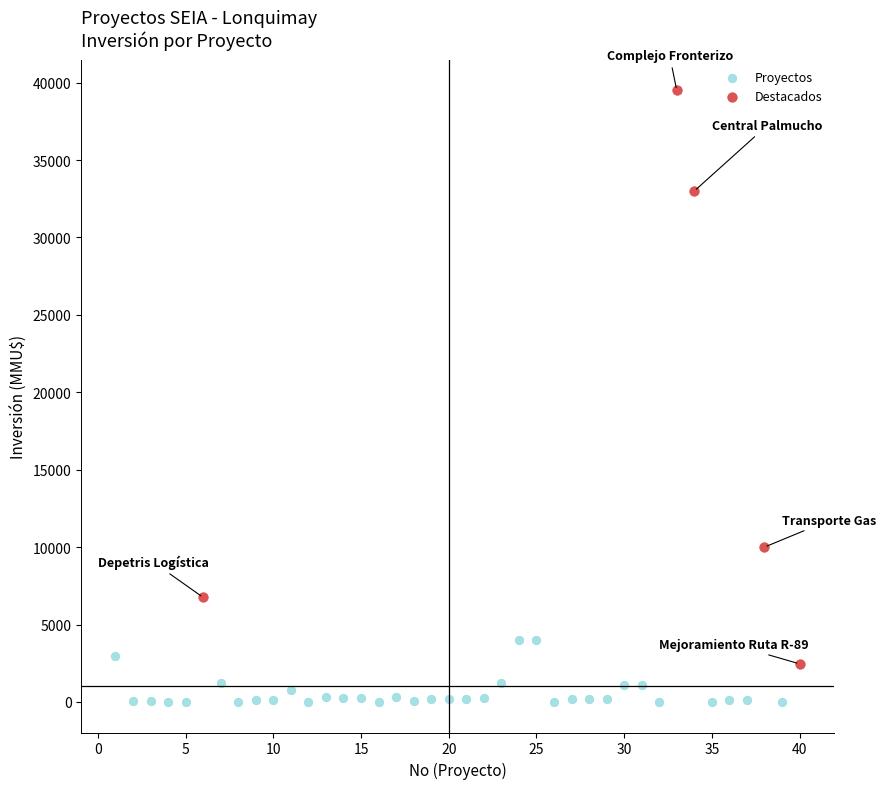

Which series contains the highest Y value?

Destacados